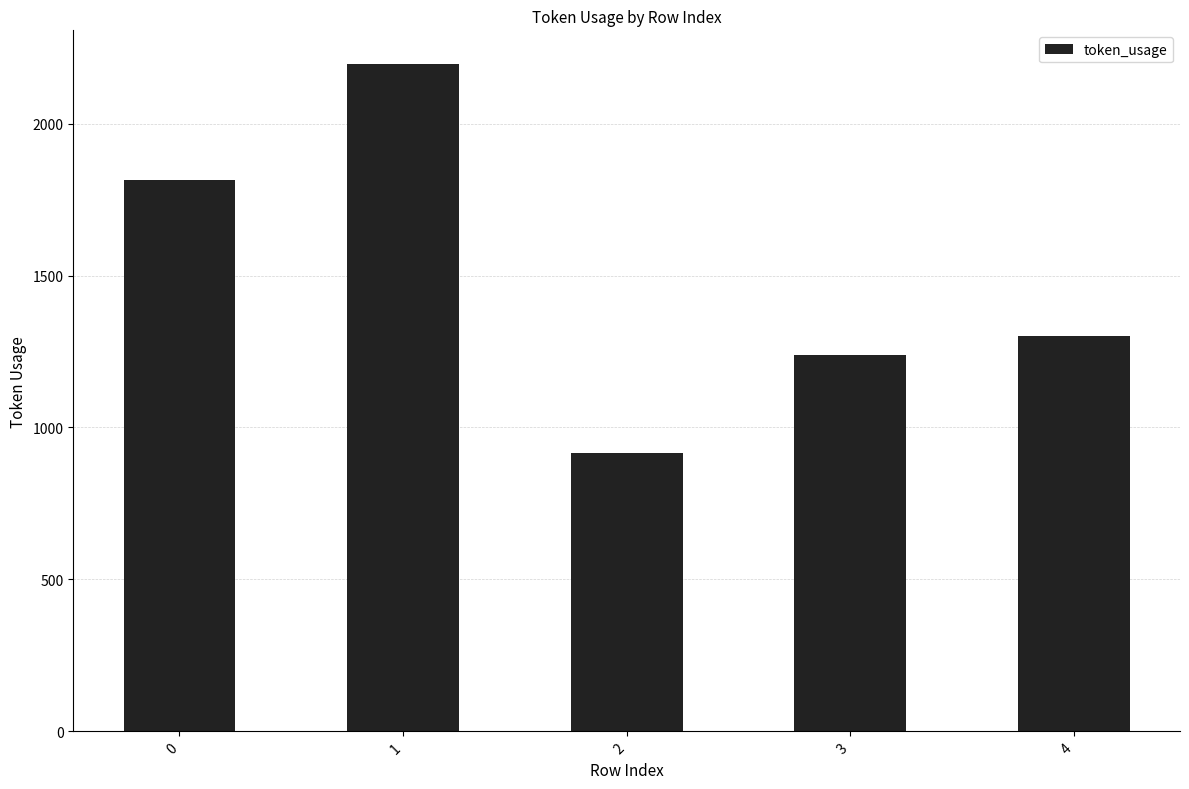

How many bars are there in total?

5